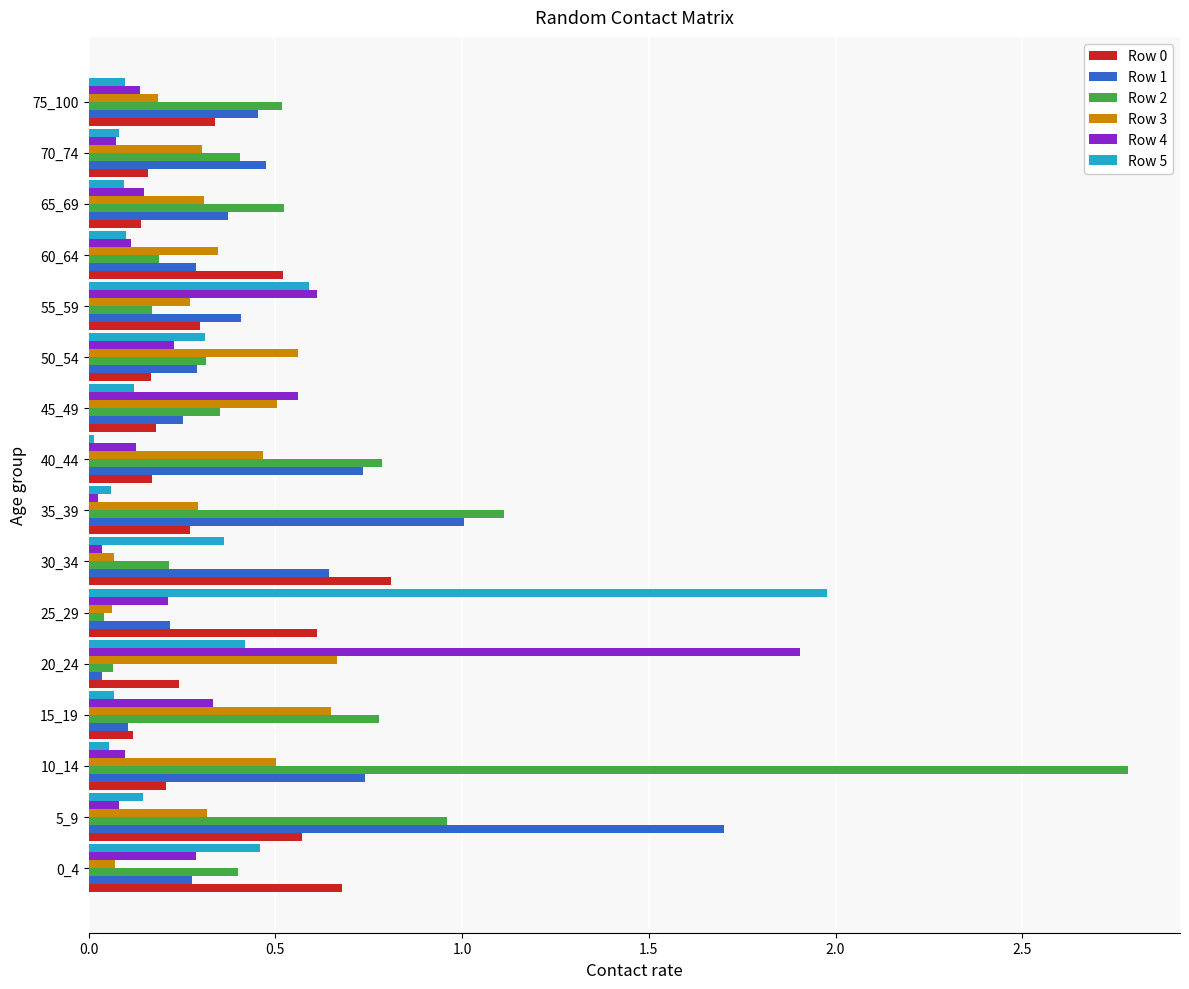

What is the highest value of the Row 4 series?

1.9